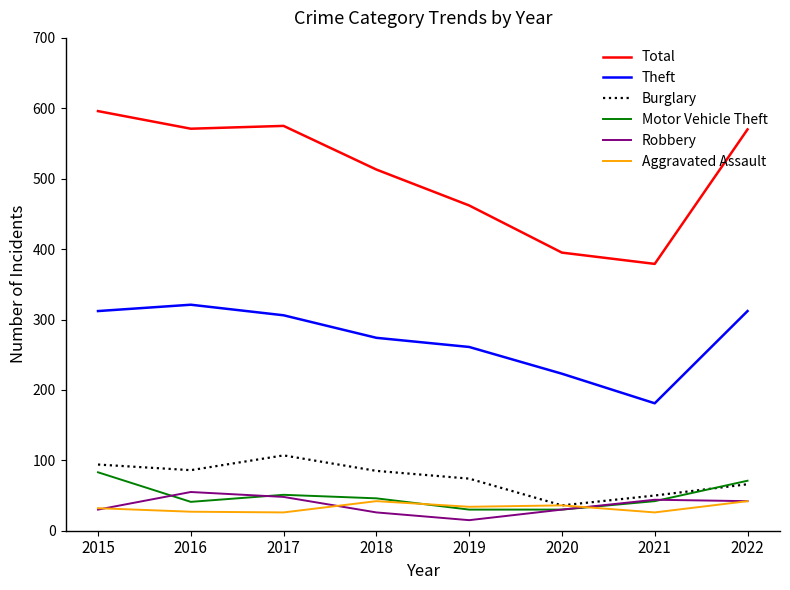

What is the minimum value shown in the chart?

15